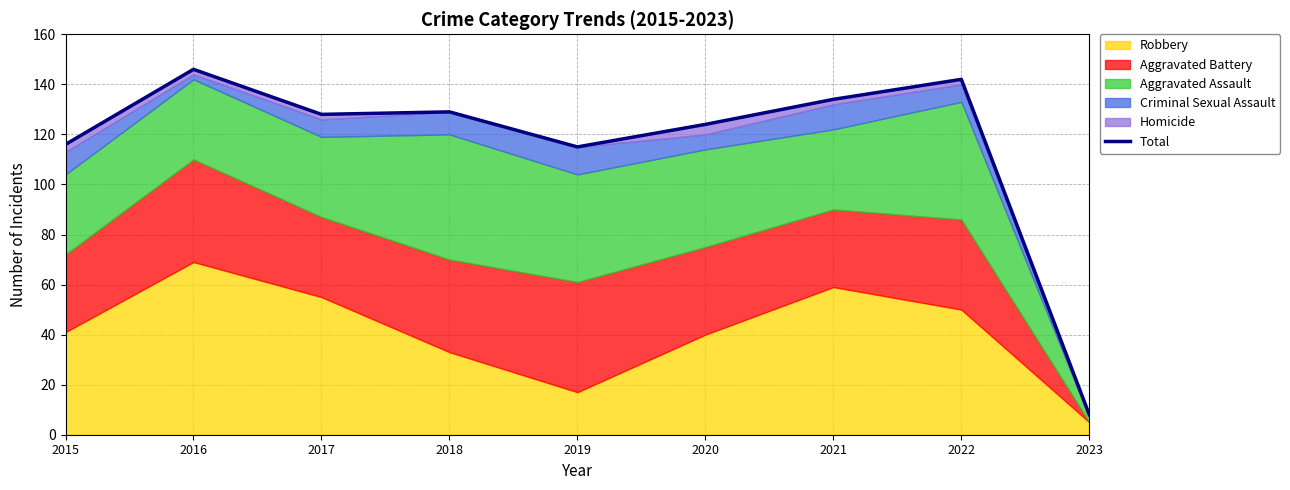

Reading left to right, list all the values displayed in this chart.

116	146	128	129	115	124	134	142	8